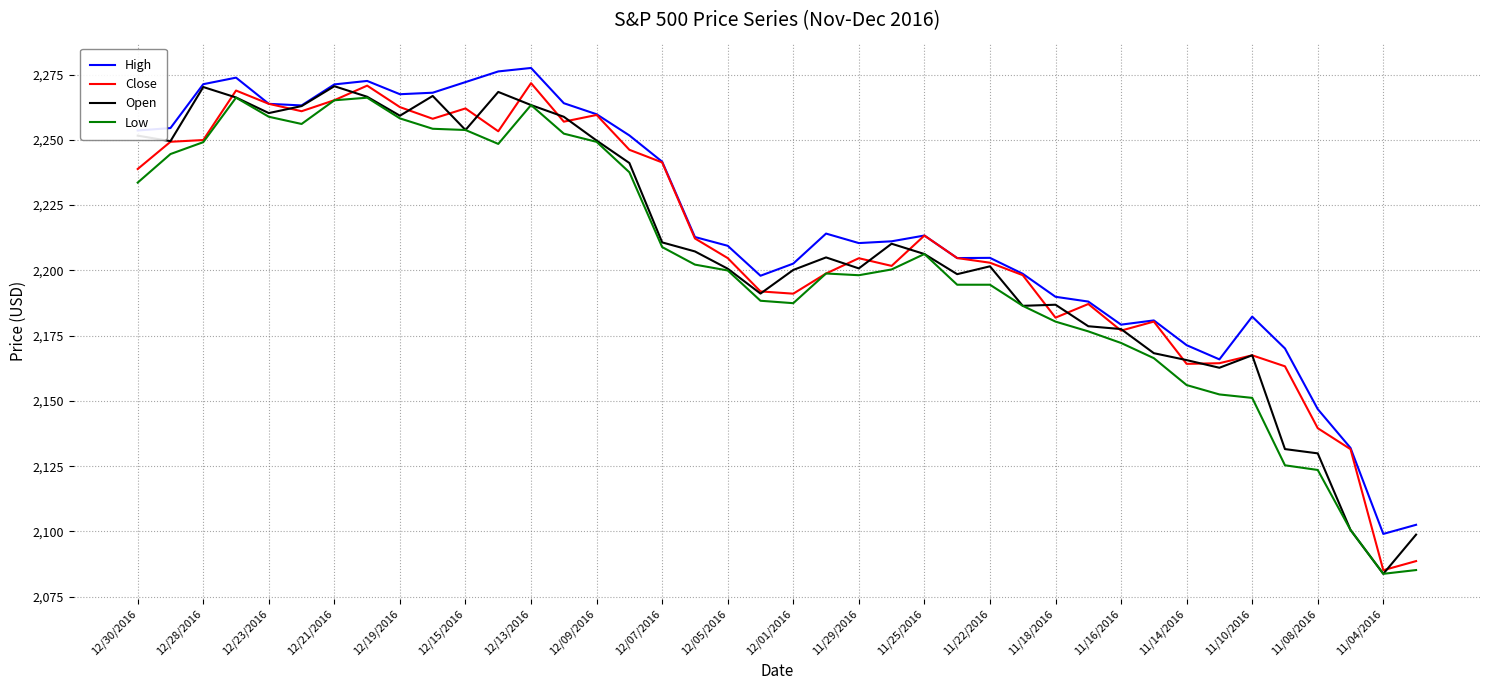

What is the smallest value displayed?

2083.8